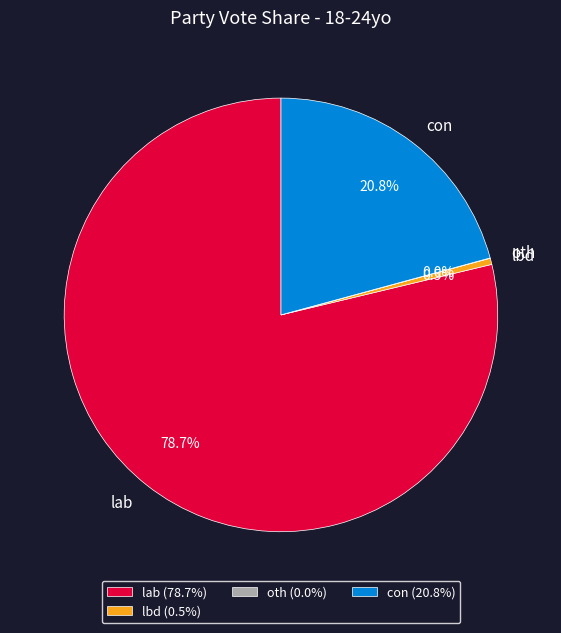

The lab slice represents 79% of the pie. True or false?

True